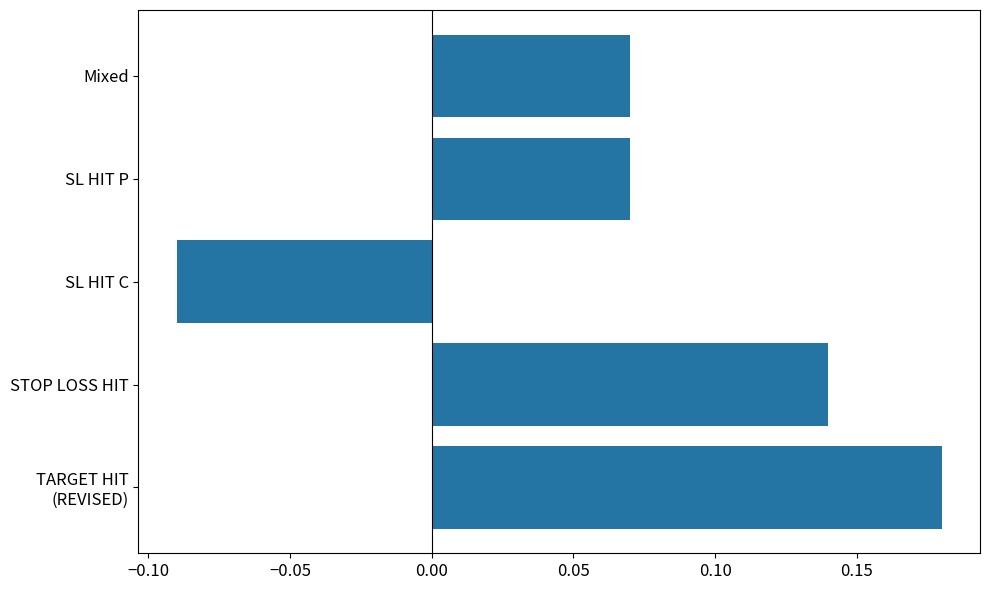

Between Mixed and STOP LOSS HIT, which is larger?

STOP LOSS HIT